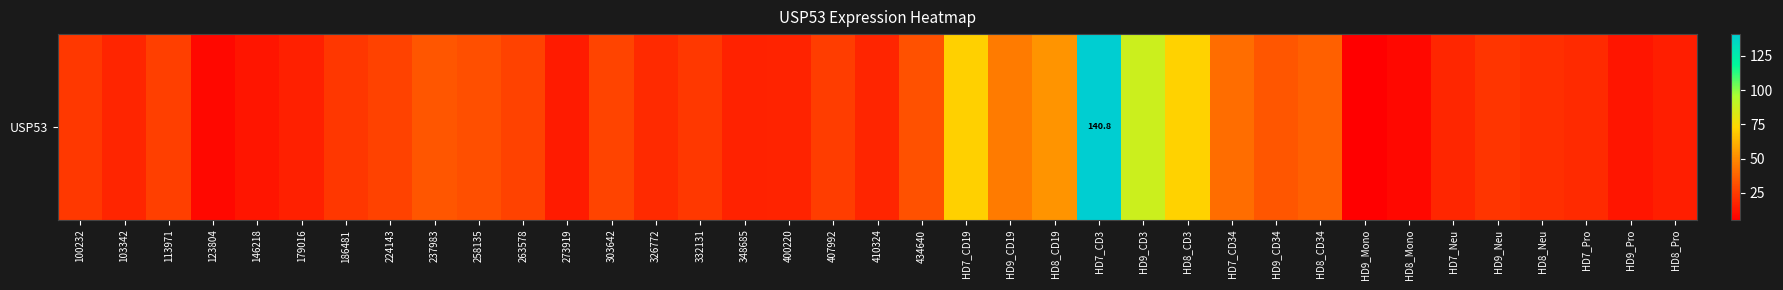

True or false: the data shows 31.5 at HD8_Neu.

False